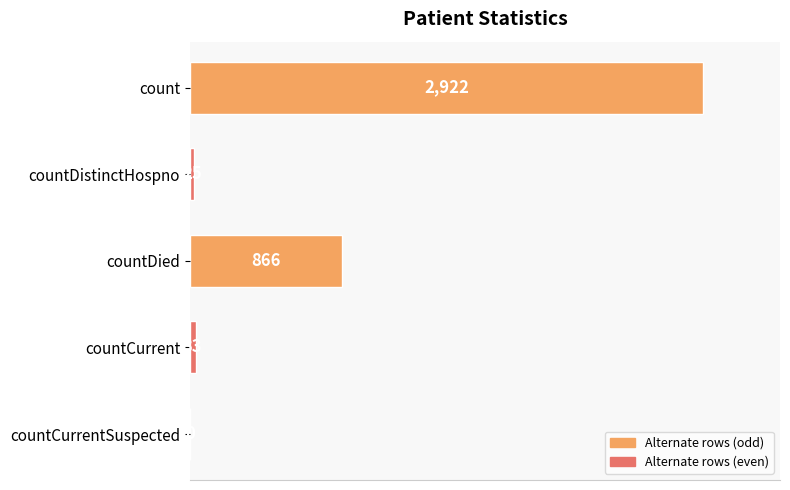

Are the bars horizontal?

Yes